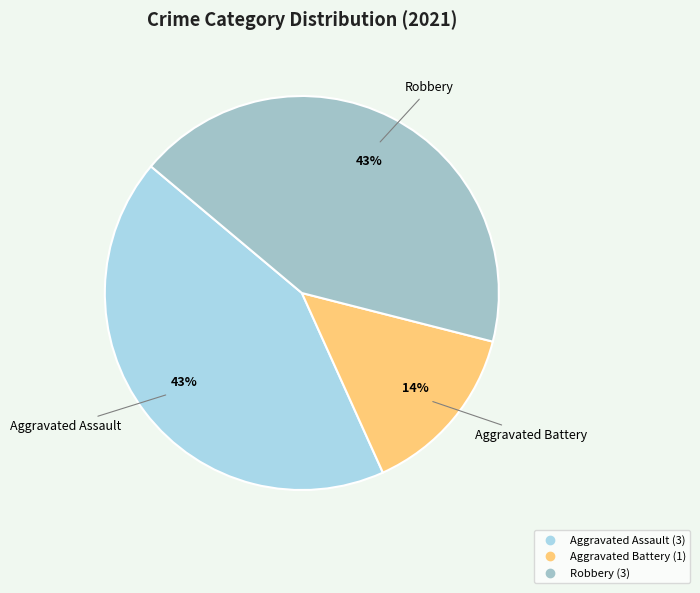

To the nearest percent, what is the average slice percentage?

33%